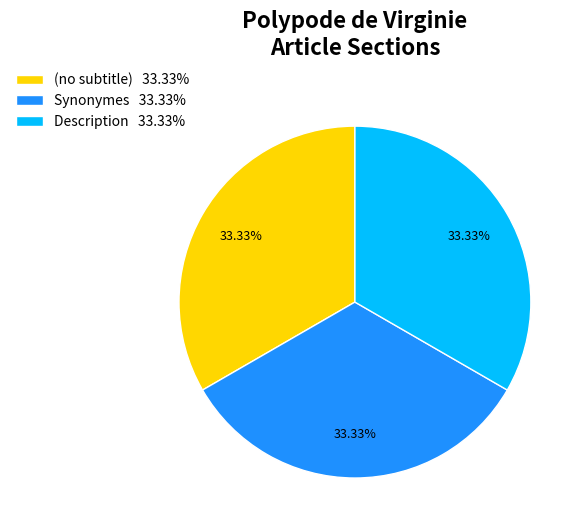

Approximately how many times larger is the value at (no subtitle) 33.33% compared to Synonymes 33.33%?

1.0